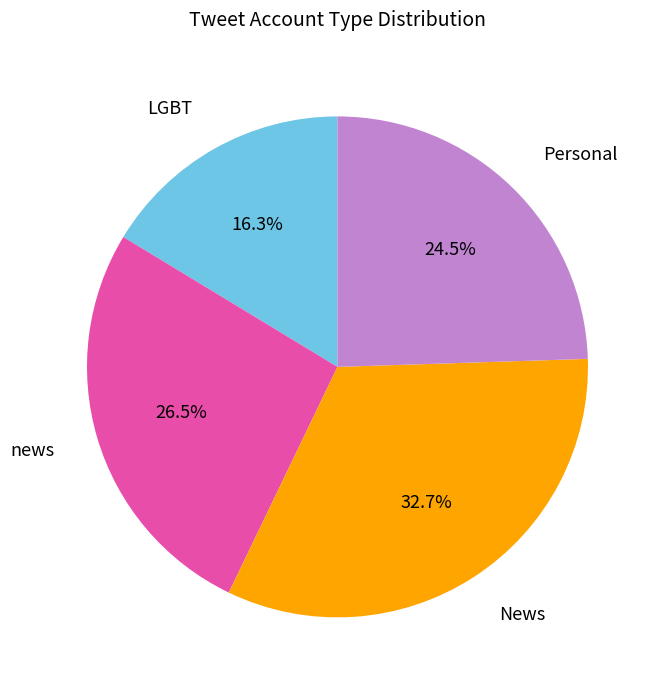

Which slice is the smallest?

LGBT